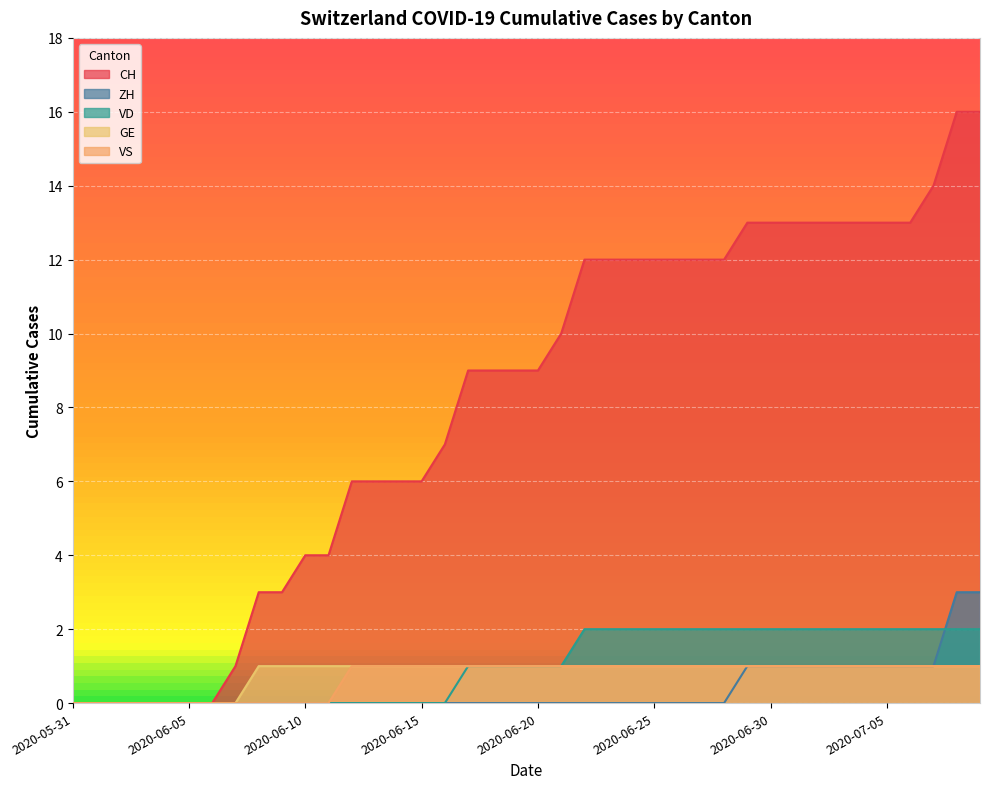

The ZH series shows -1 at 2020-06-18. True or false?

False